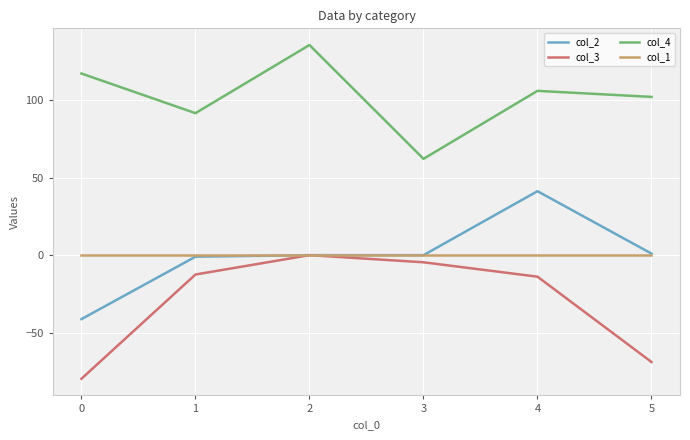

True or false: col_3 and col_4 intersect in this chart.

False